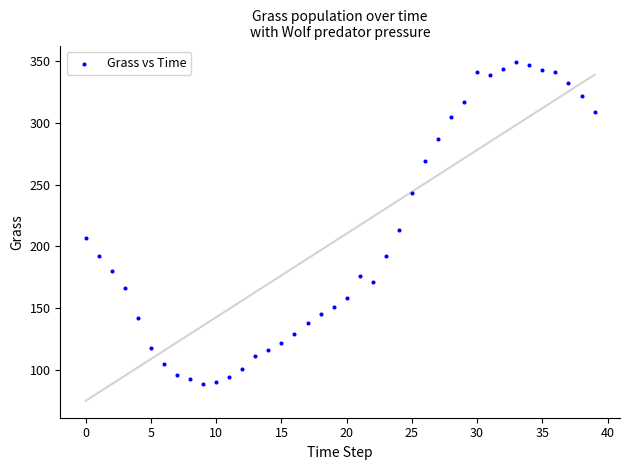

What Y value in the scatter plot is closest to 219?

213